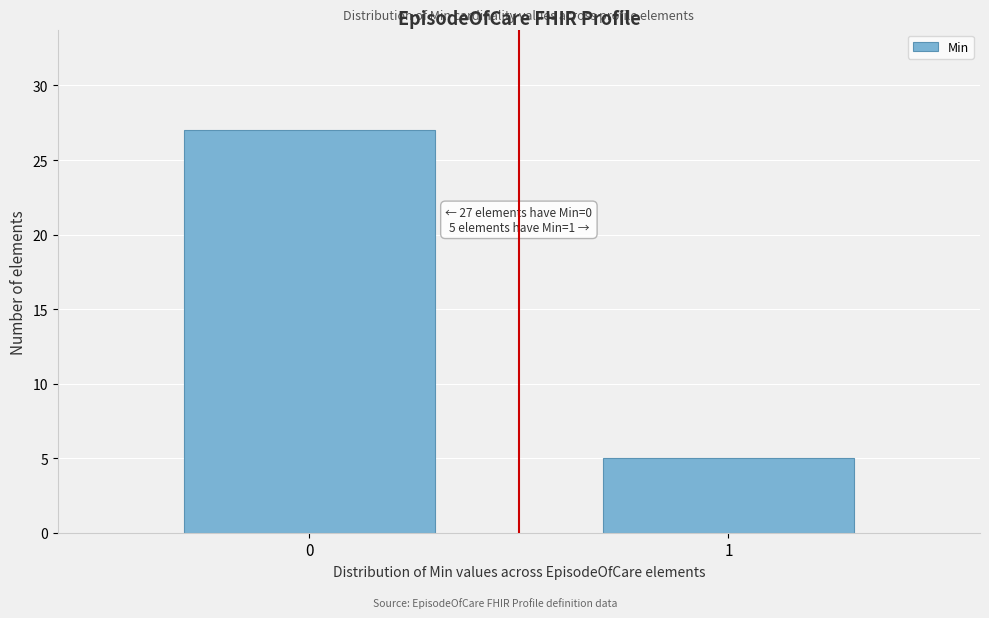

Reading left to right, what are all the values shown in this chart?

27	5